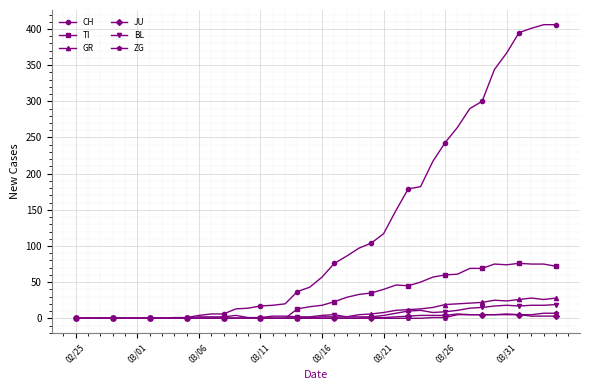

What is the maximum value for GR?

28